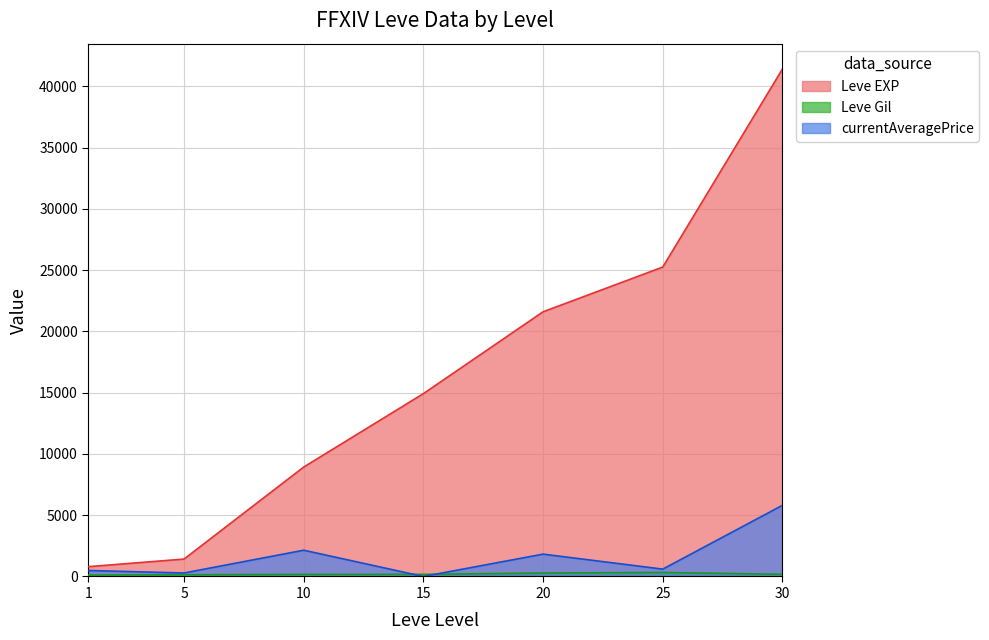

The currentAveragePrice series shows 9847.6 at 30. True or false?

False